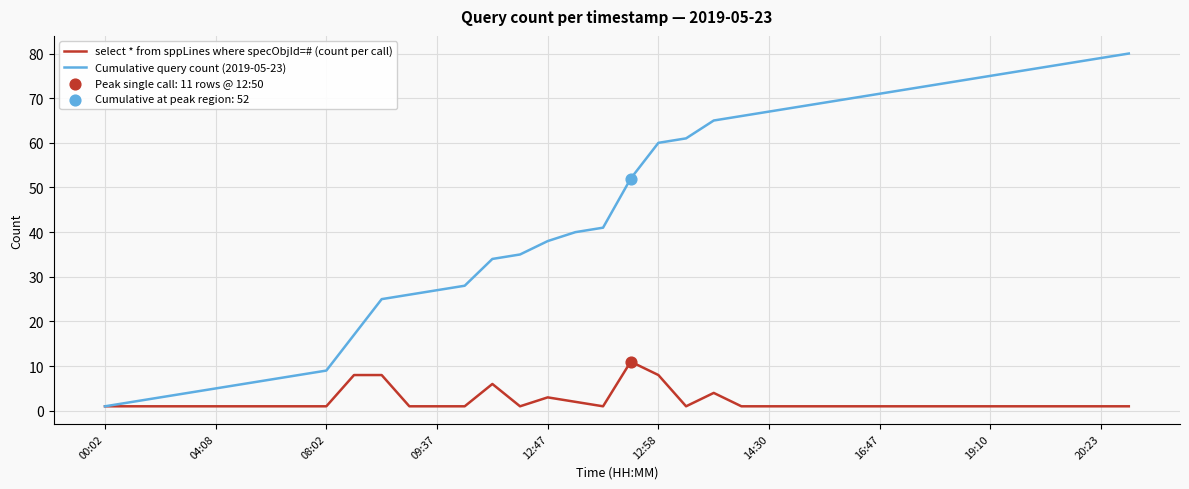

Which series has the largest range (max minus min)?

Cumulative query count (2019-05-23)